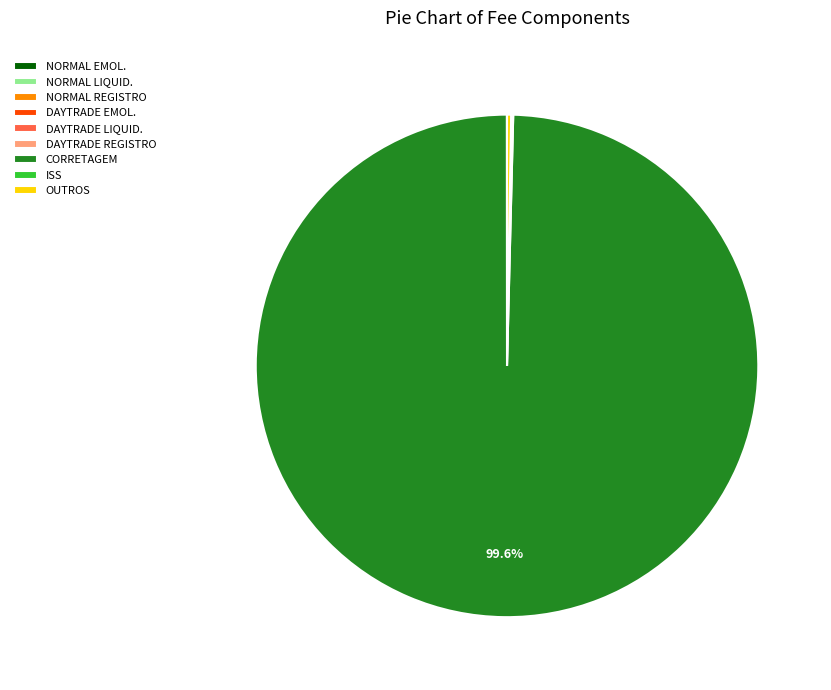

Is there a majority slice in this chart?

Yes